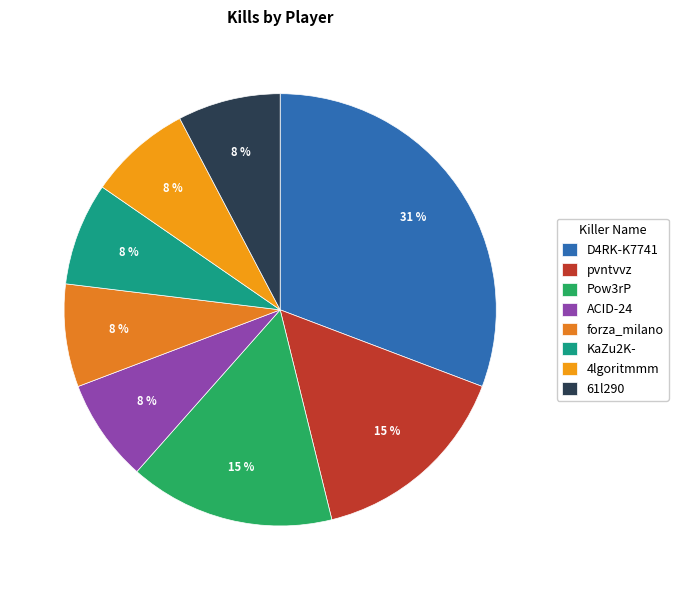

What is the largest slice in the pie chart?

D4RK-K7741